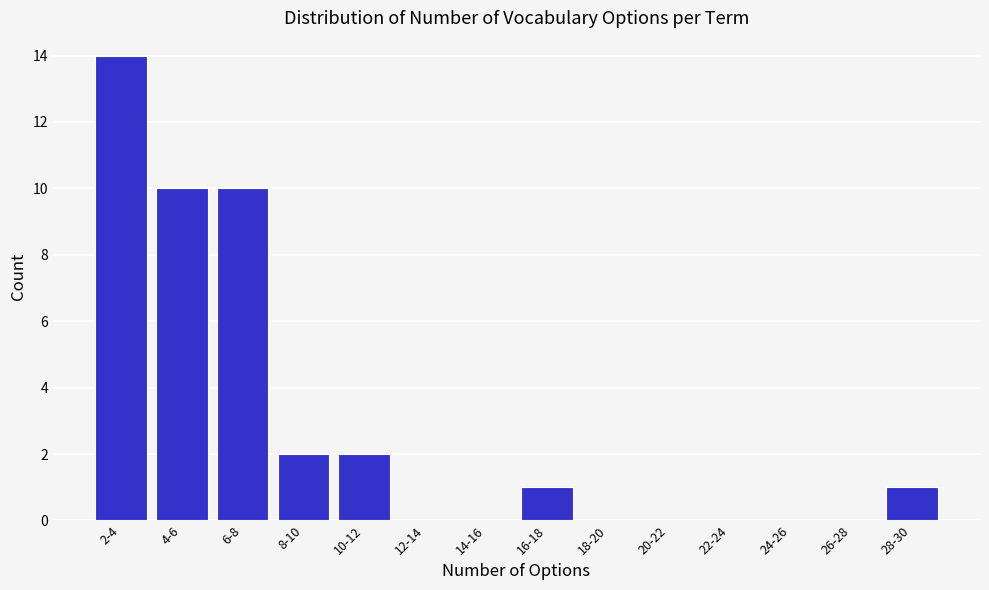

Reading right to left, list all the values displayed in this chart.

28-30=1	26-28=0	24-26=0	22-24=0	20-22=0	18-20=0	16-18=1	14-16=0	12-14=0	10-12=2	8-10=2	6-8=10	4-6=10	2-4=14